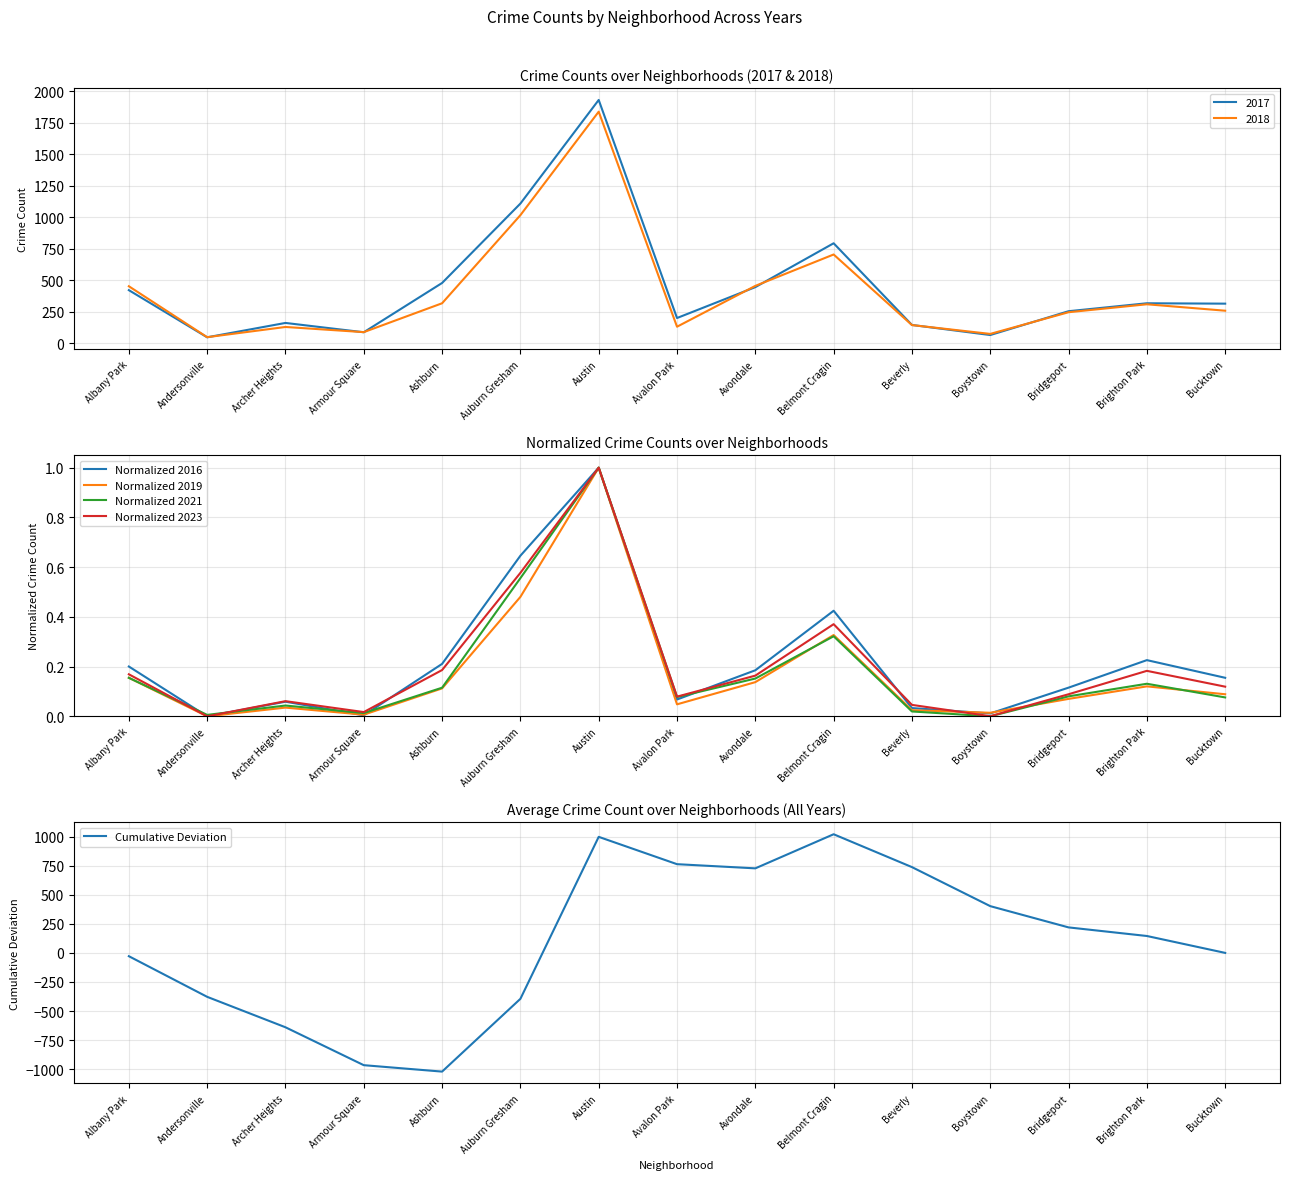

Where is the first local minimum for Normalized 2021?

Andersonville